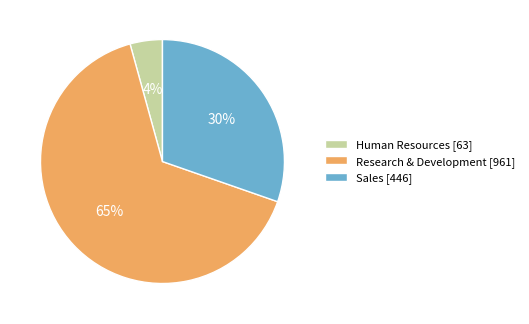

Between Human Resources and Research & Development, which is larger?

Research & Development